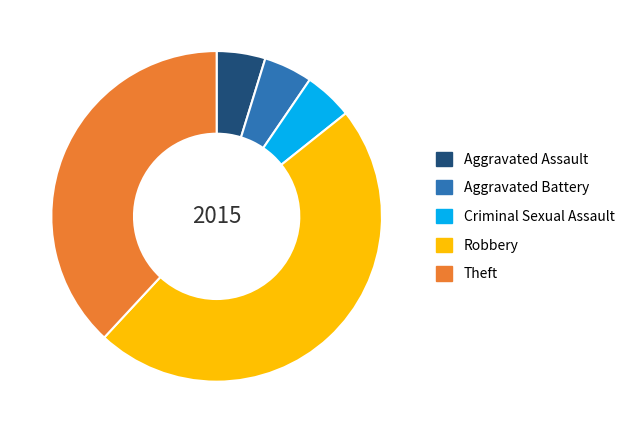

What is the ratio of the value at Theft to the value at Robbery?

0.8